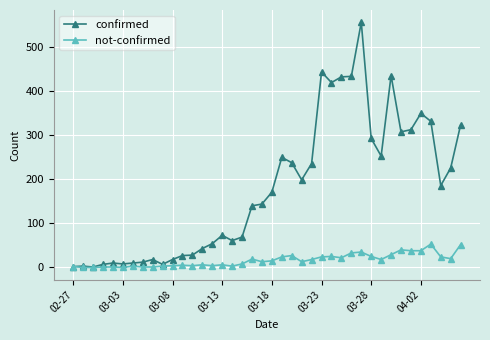

How many data points does each series have?

40